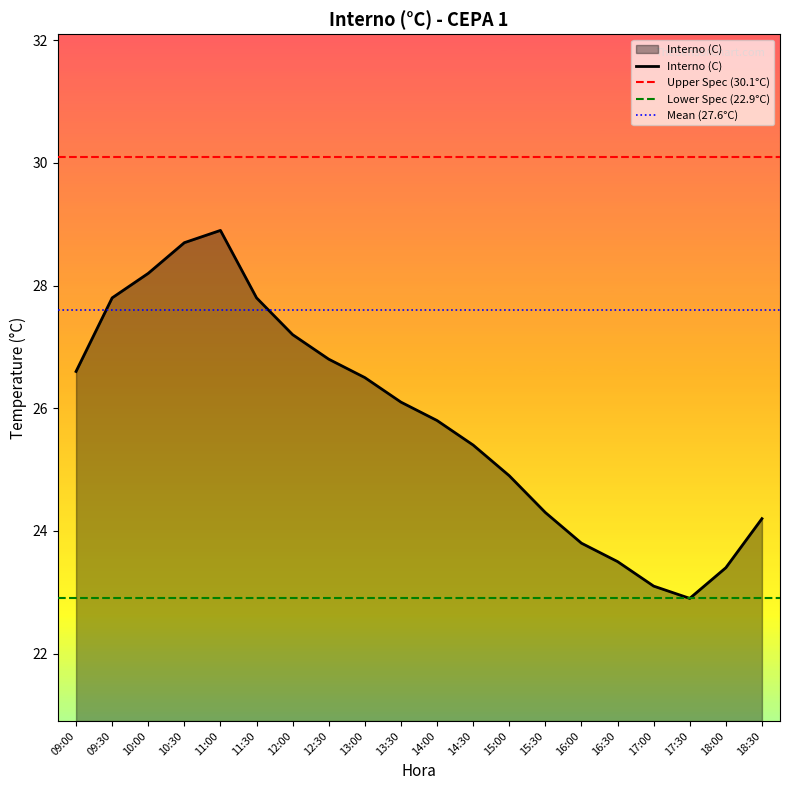

List the labels in order of value, smallest first.

17:30, 17:00, 18:00, 16:30, 16:00, 18:30, 15:30, 15:00, 14:30, 14:00, 13:30, 13:00, 09:00, 12:30, 12:00, 09:30, 11:30, 10:00, 10:30, 11:00